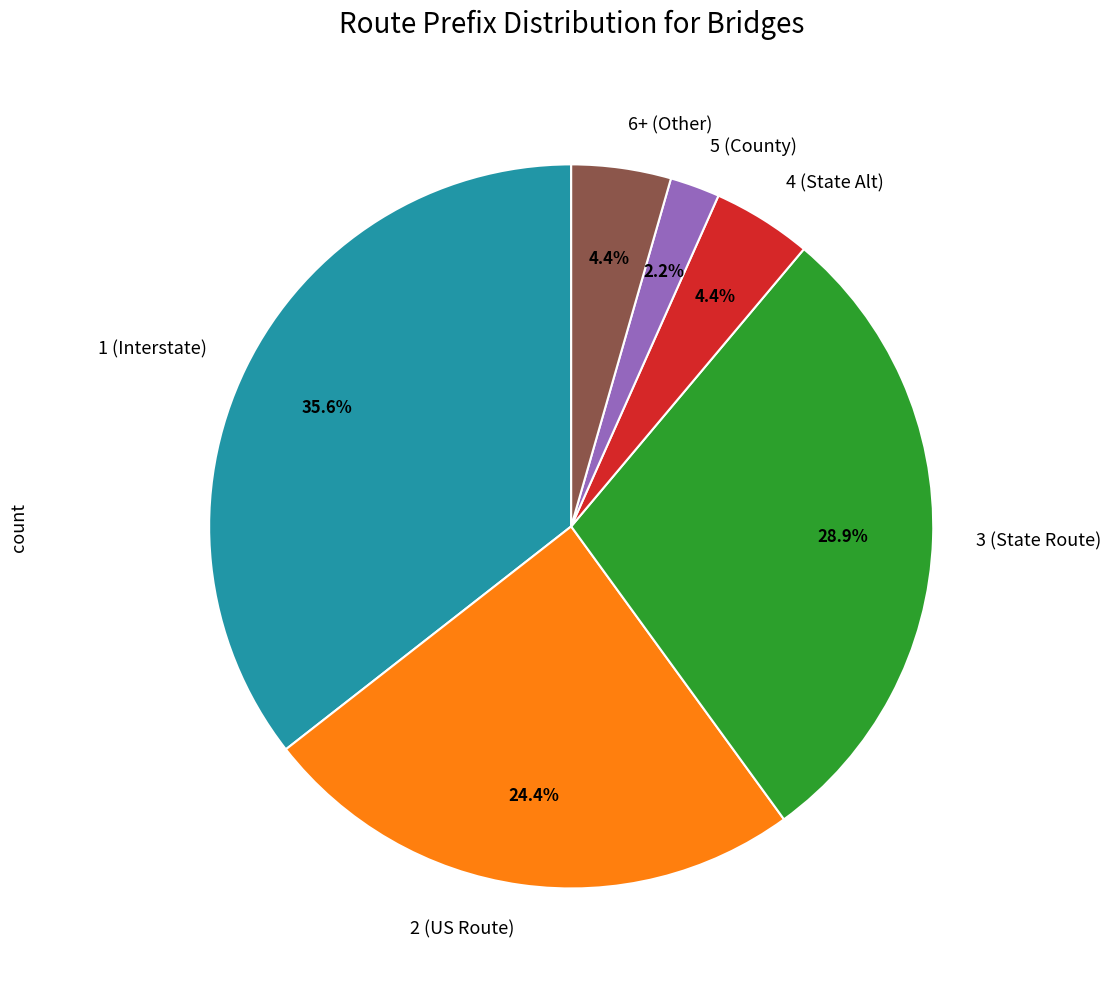

Is there a majority slice in this chart?

No